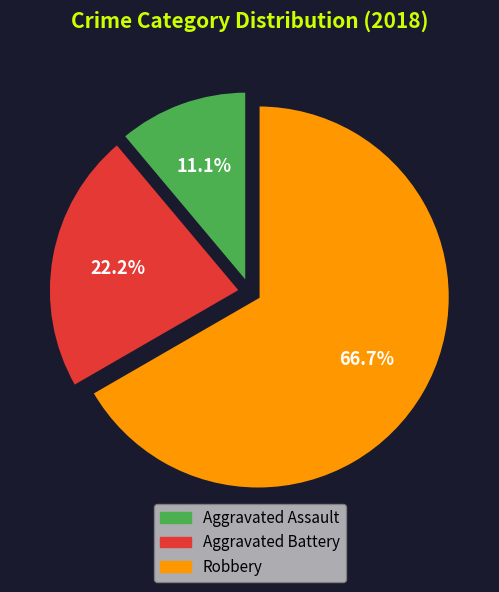

Does any single category account for the majority?

Yes